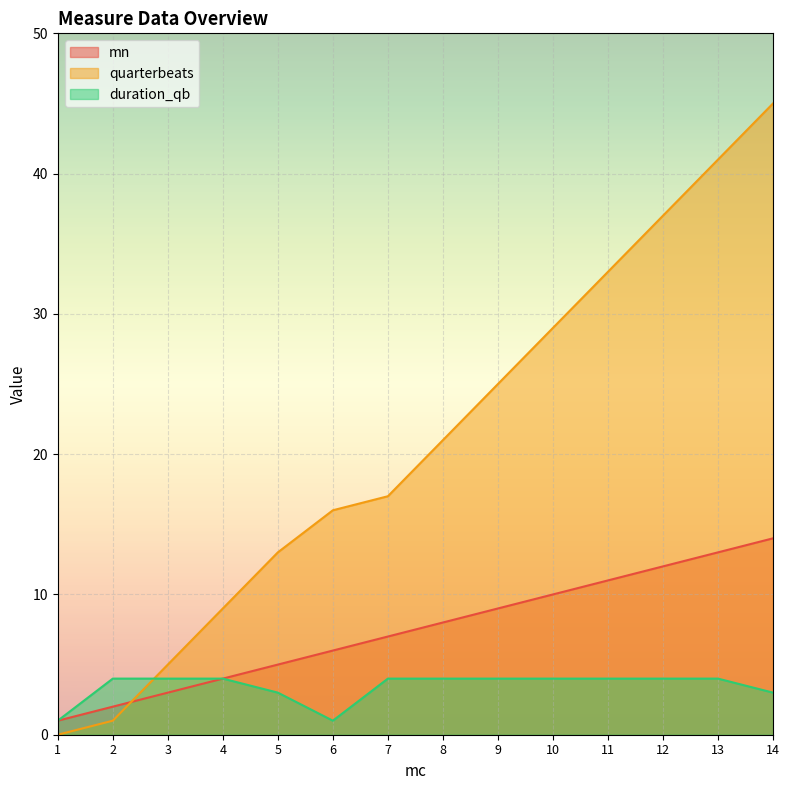

What is the approximate value of mn at 10, to the nearest 5?

10